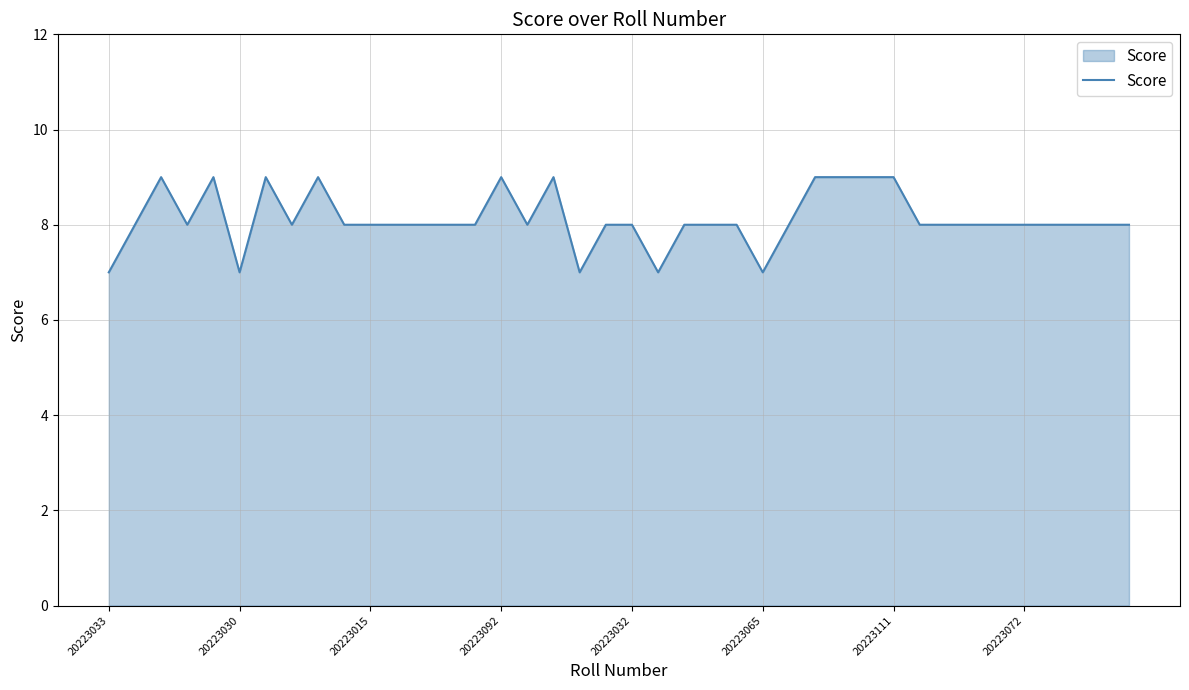

What is the smallest value displayed?

7